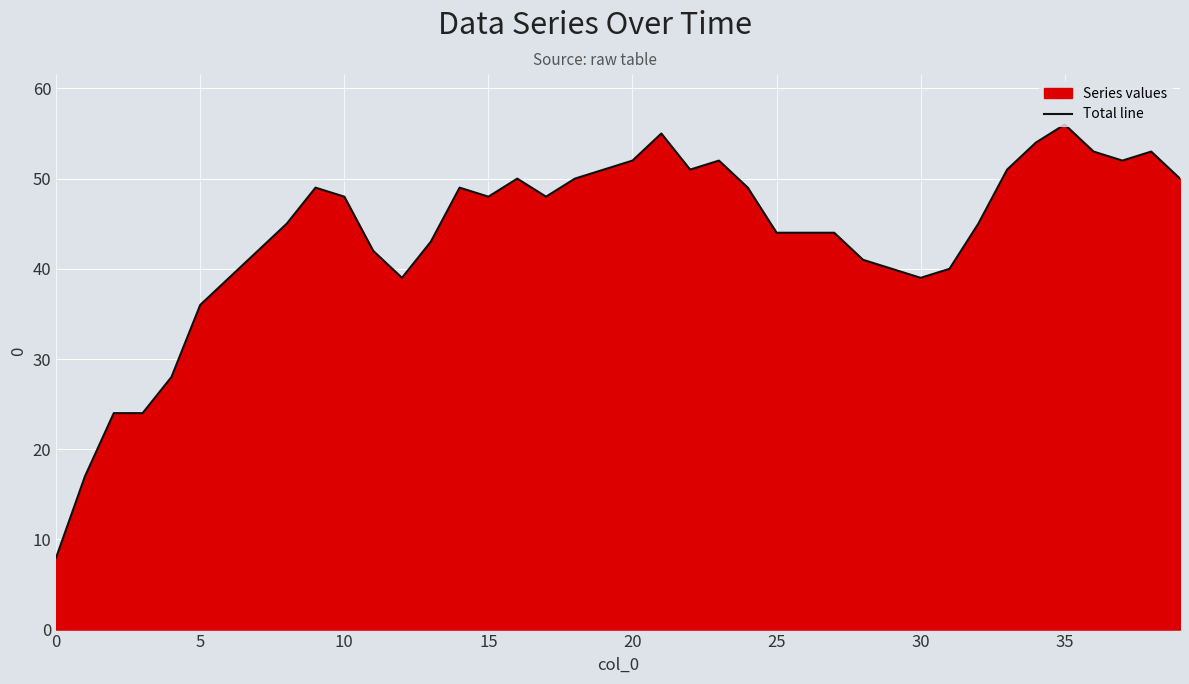

What is the ratio of the value at 20 to the value at 10?

1.1